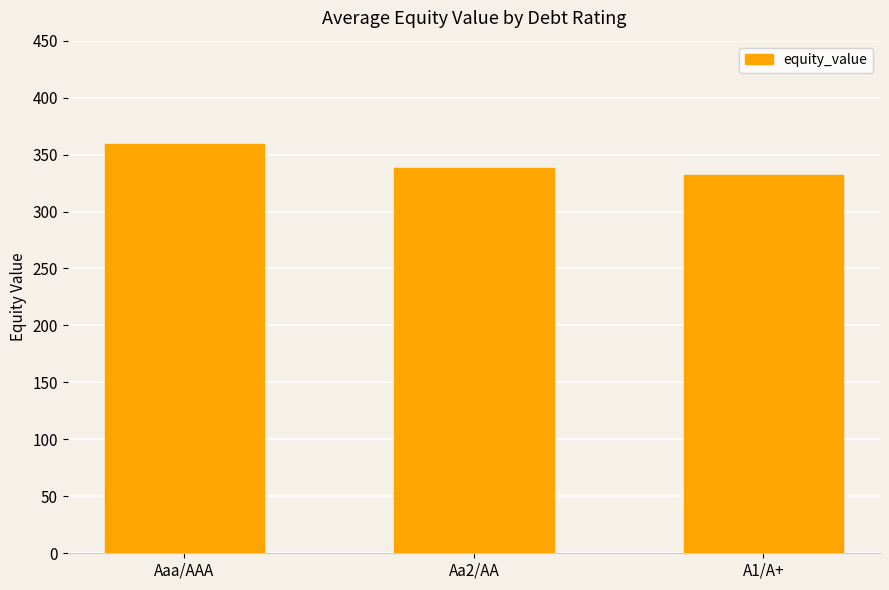

What is the minimum value shown in the chart?

331.9